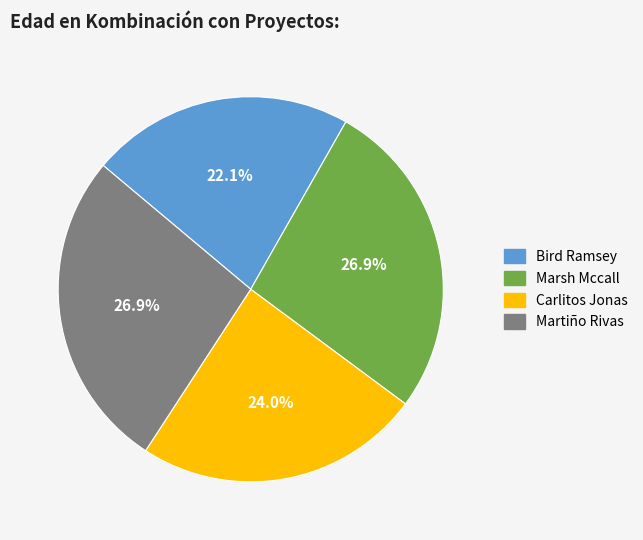

Which has a higher value, Bird Ramsey or Martiño Rivas?

Martiño Rivas